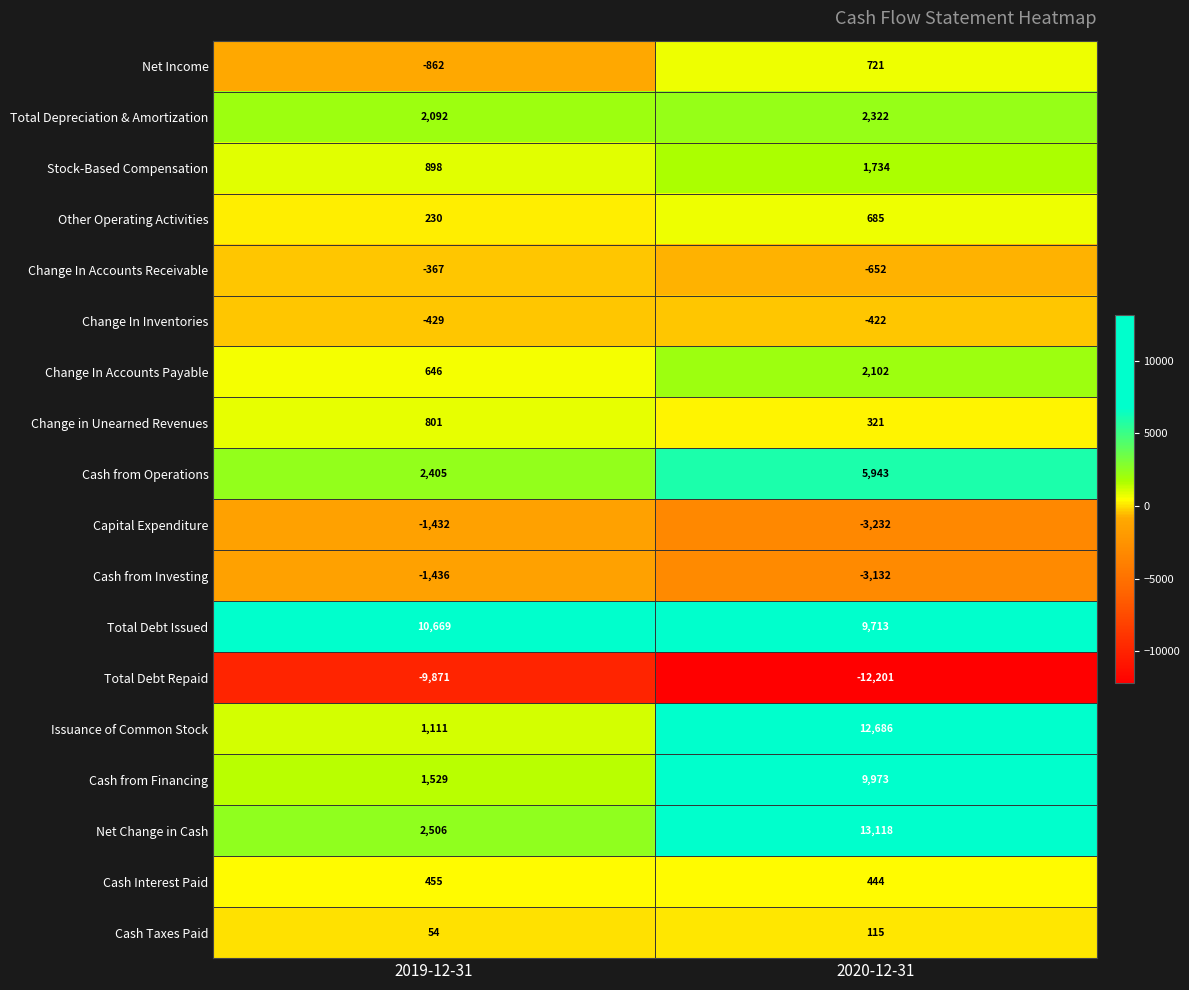

Where is Change In Inventories nearest to the value -425?

2020-12-31